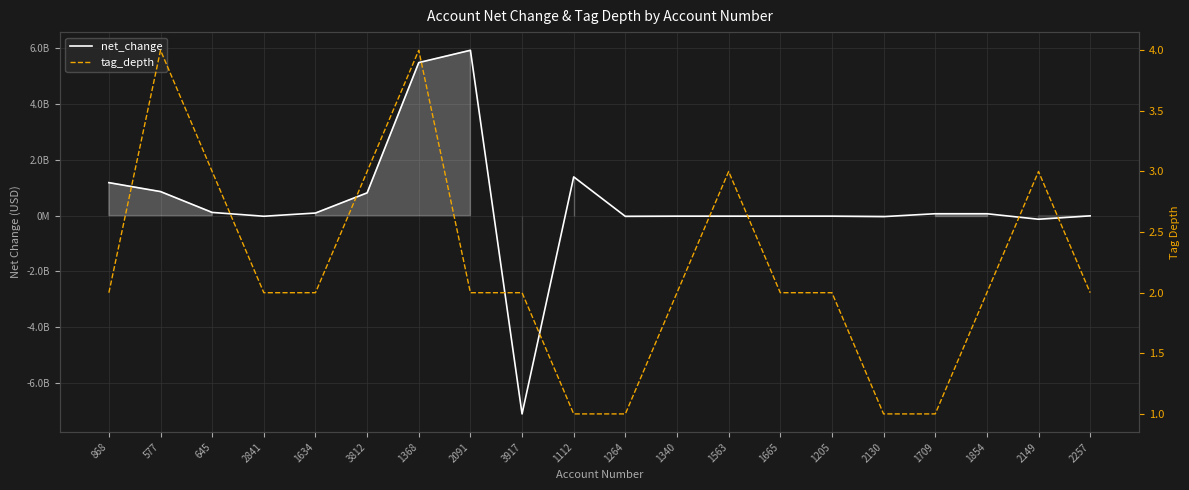

How many values in net_change are above zero?

10